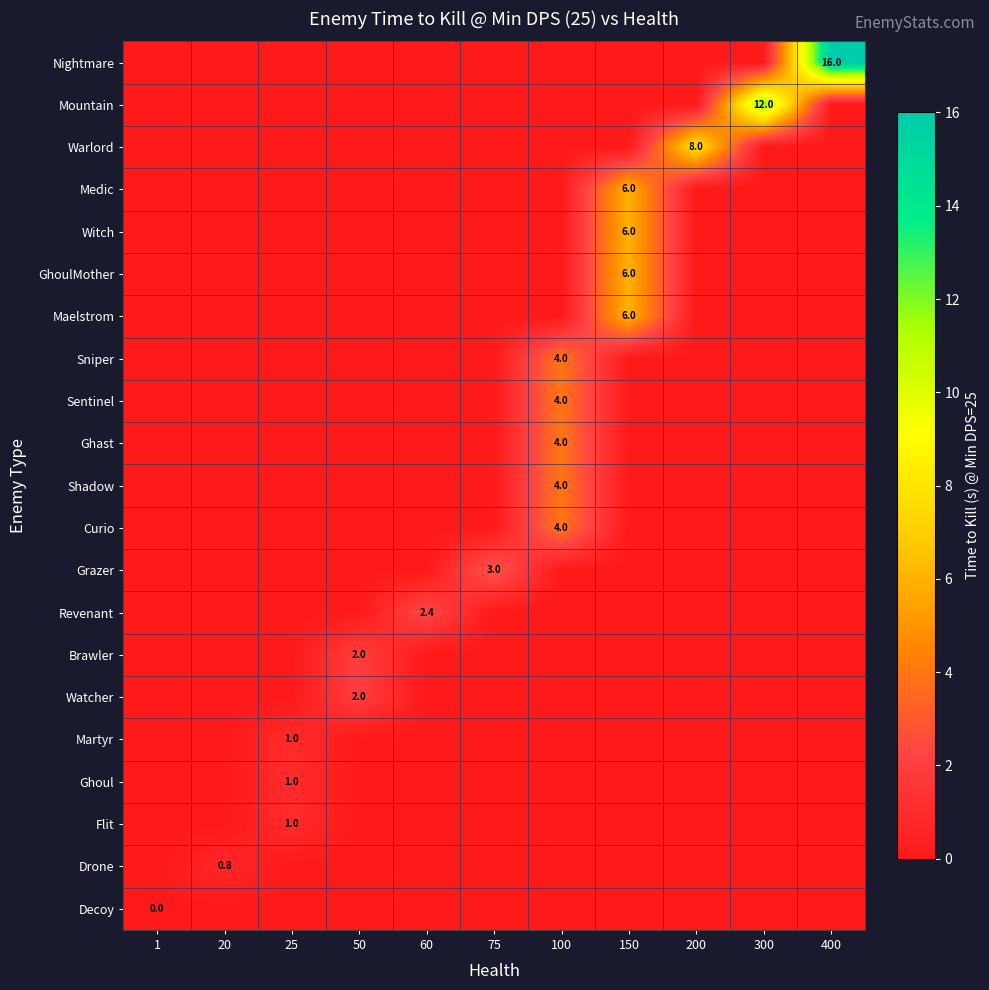

True or false: row_12 has a value of 0.0 at 20.

True